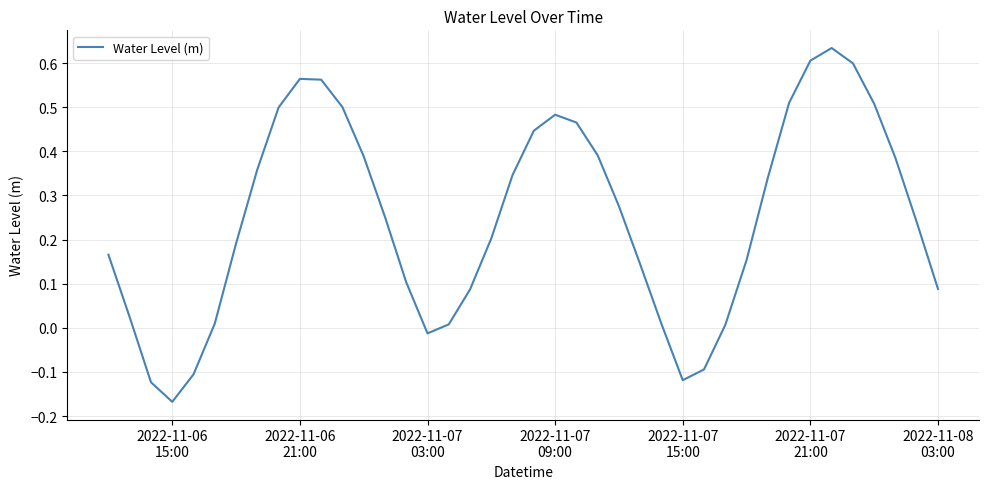

What is the difference between the maximum and minimum values?

0.8